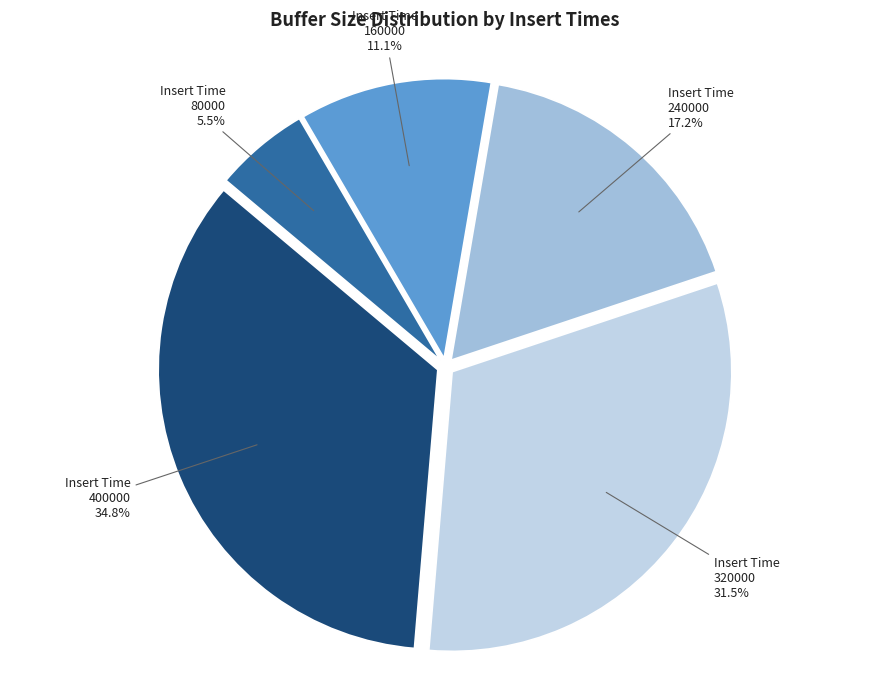

To the nearest percent, what is the average slice percentage?

20%